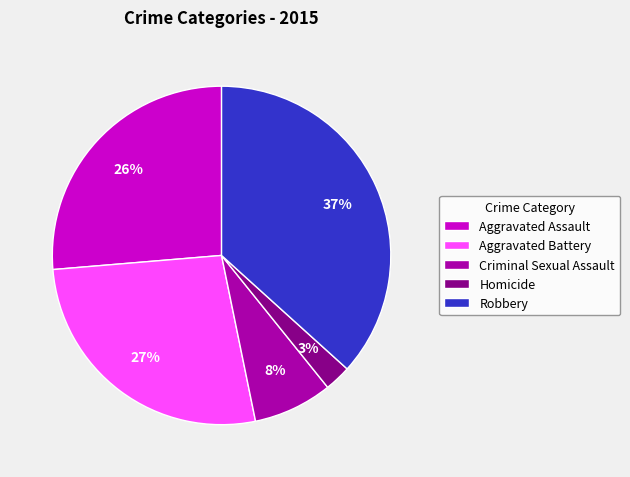

To the nearest percent, what is the difference between the Aggravated Battery and Homicide slice percentages?

24%